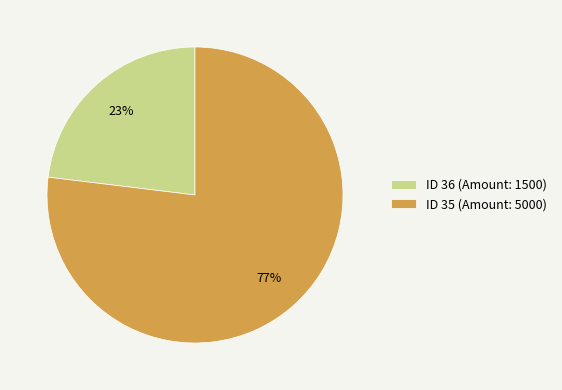

Between ID 36 (Amount: 1500) and ID 35 (Amount: 5000), which is larger?

ID 35 (Amount: 5000)